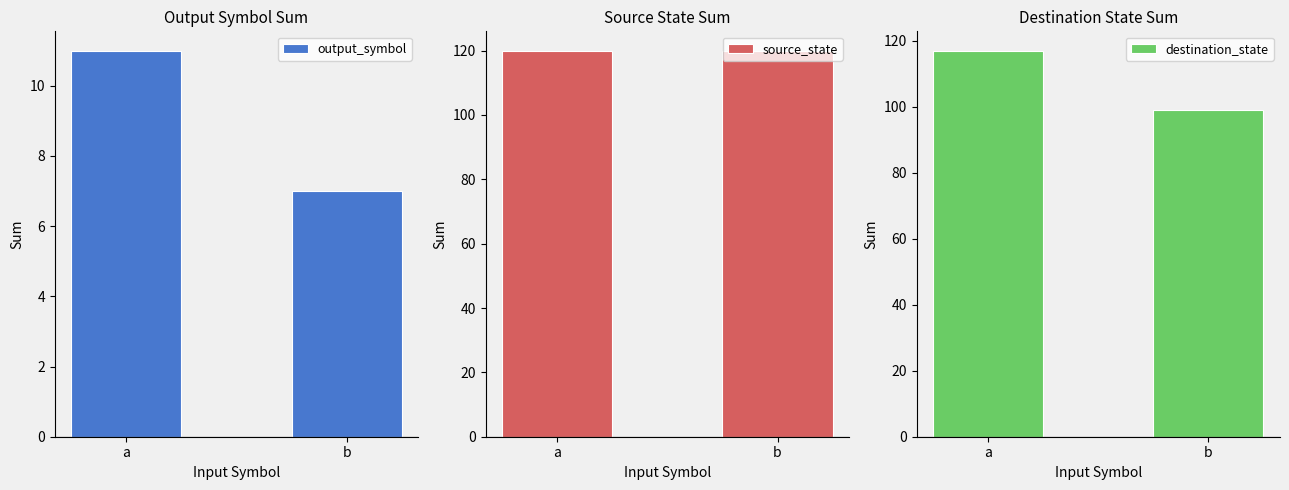

Which label corresponds to the largest value in the chart?

a